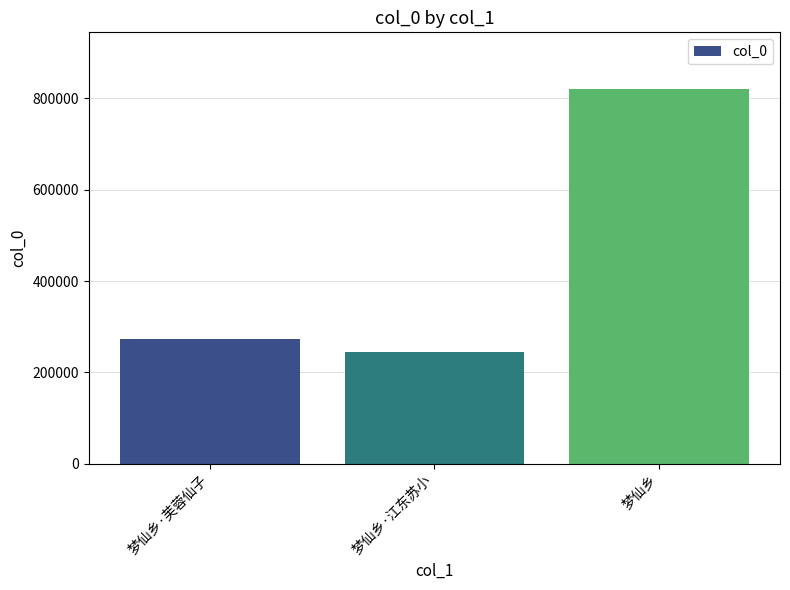

What is the difference between the values at 梦仙乡 and 梦仙乡·芙蓉仙子?

547540